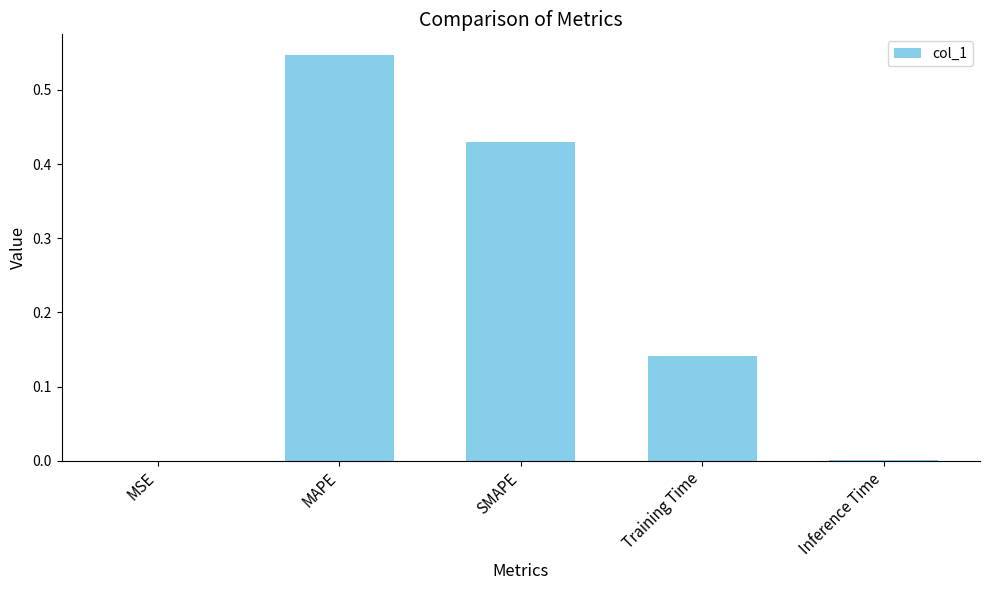

The chart shows a value of 0.9 at MAPE. True or false?

False